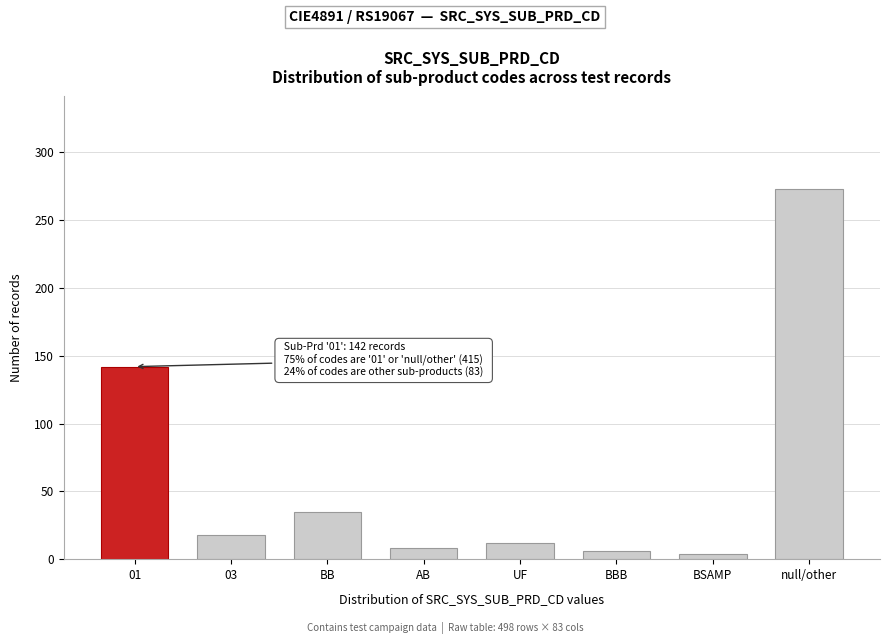

Reading left to right, extract all data points from this chart.

01=142	03=18	BB=35	AB=8	UF=12	BBB=6	BSAMP=4	null/other=273